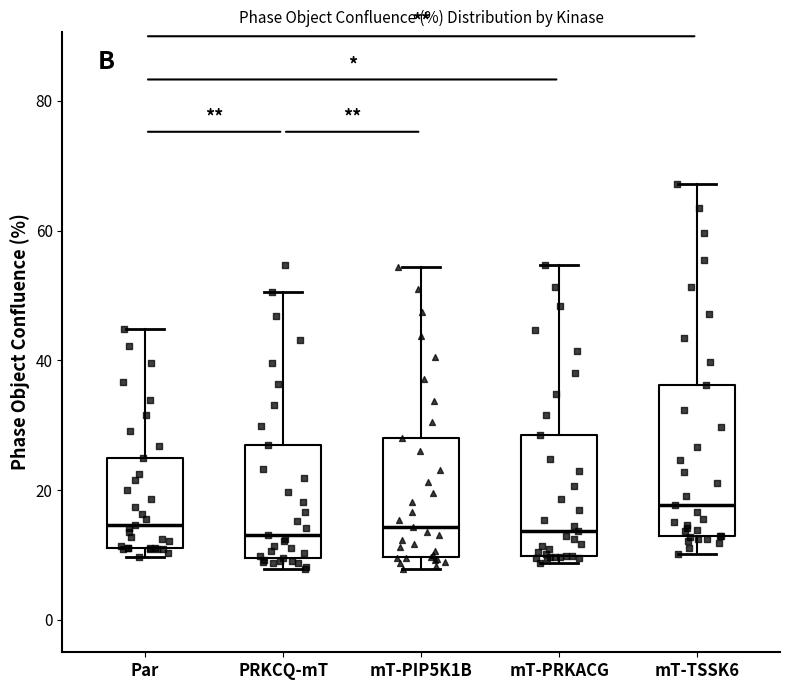

Comparing the boxes themselves (not the whiskers), which one is the tallest?

mT-TSSK6